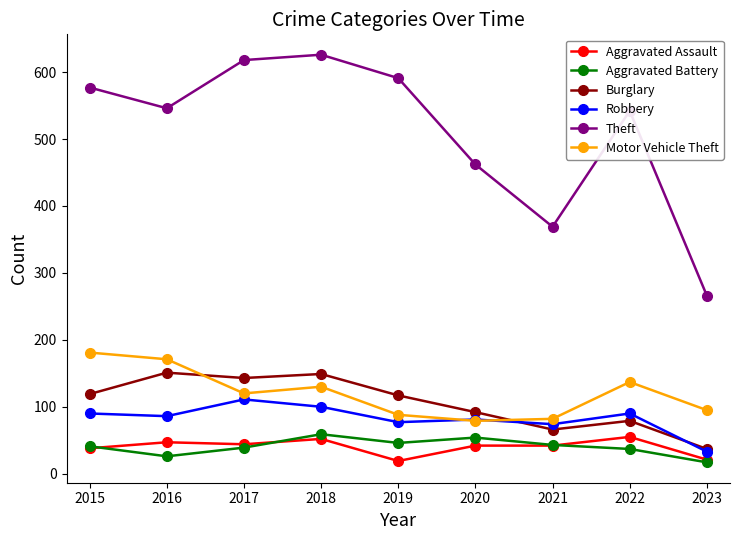

The value of Aggravated Assault at 2019 is 19. True or false?

True